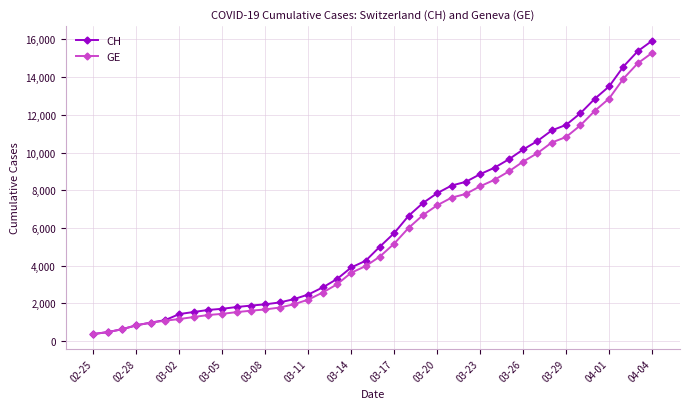

What is the smallest value displayed?

375